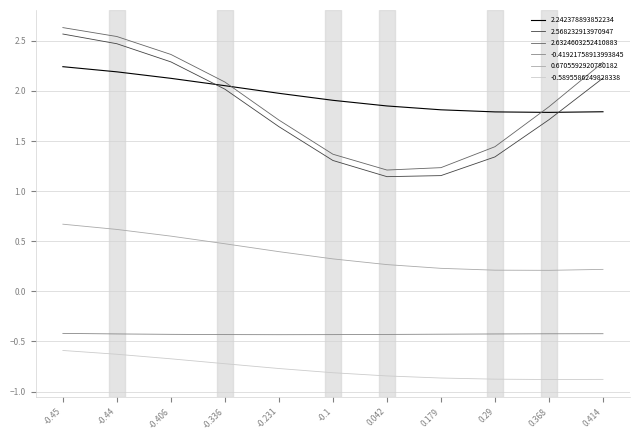

True or false: -0.5895586249828338 and -0.41921758913993845 cross at least once.

False